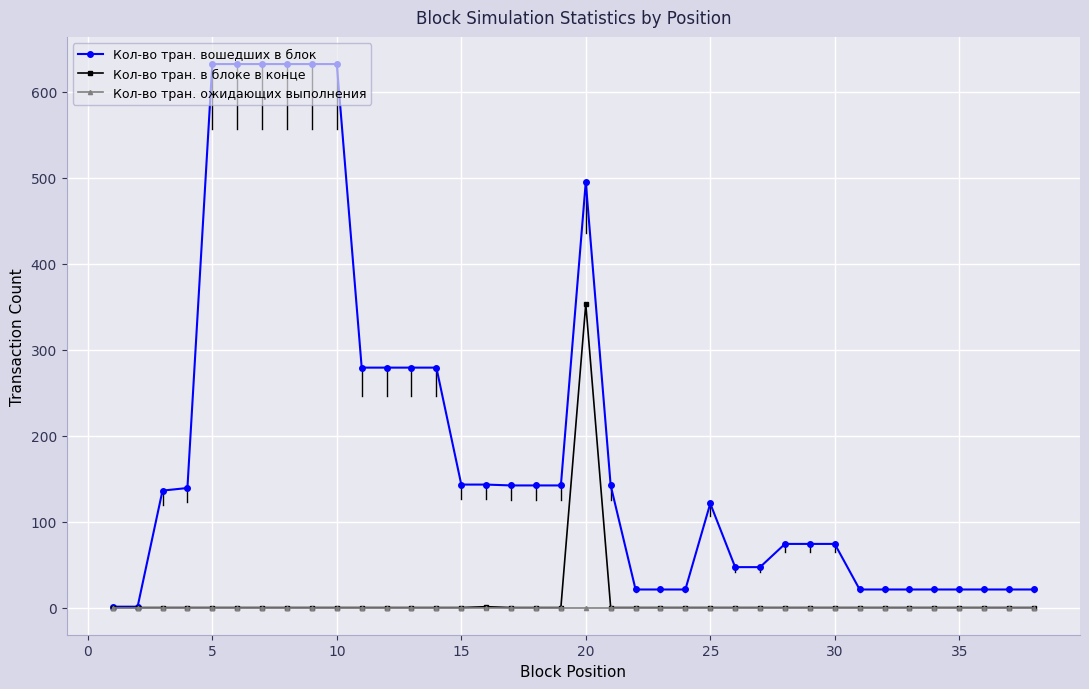

What is the maximum value for Кол-во тран. в блоке в конце?

353